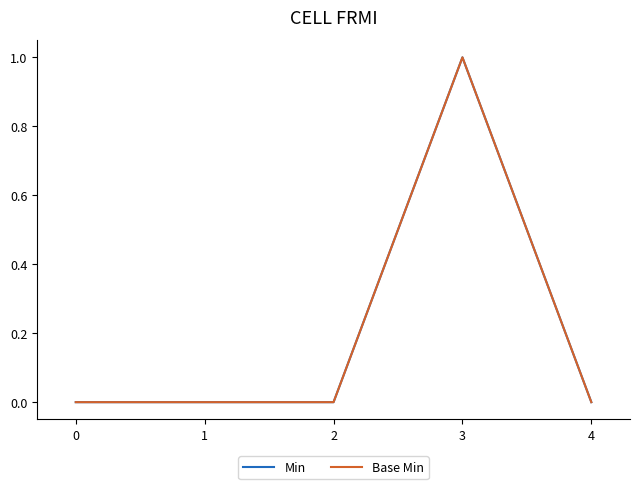

Does the chart have visible grid lines?

No